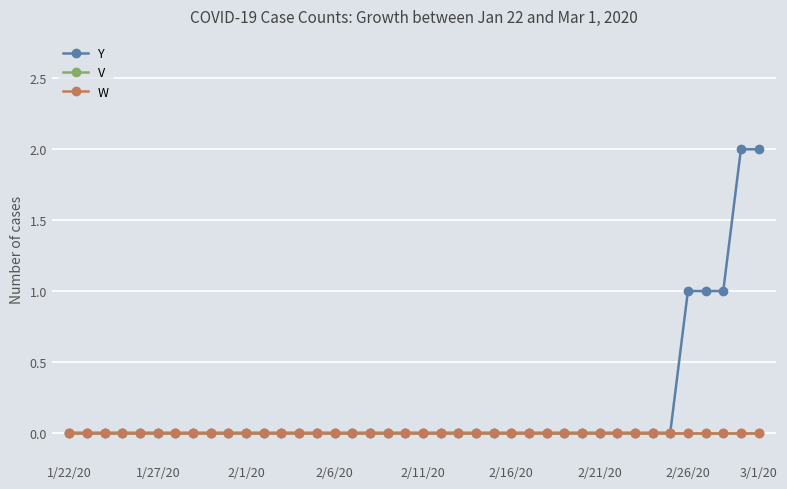

Does the chart have visible grid lines?

Yes